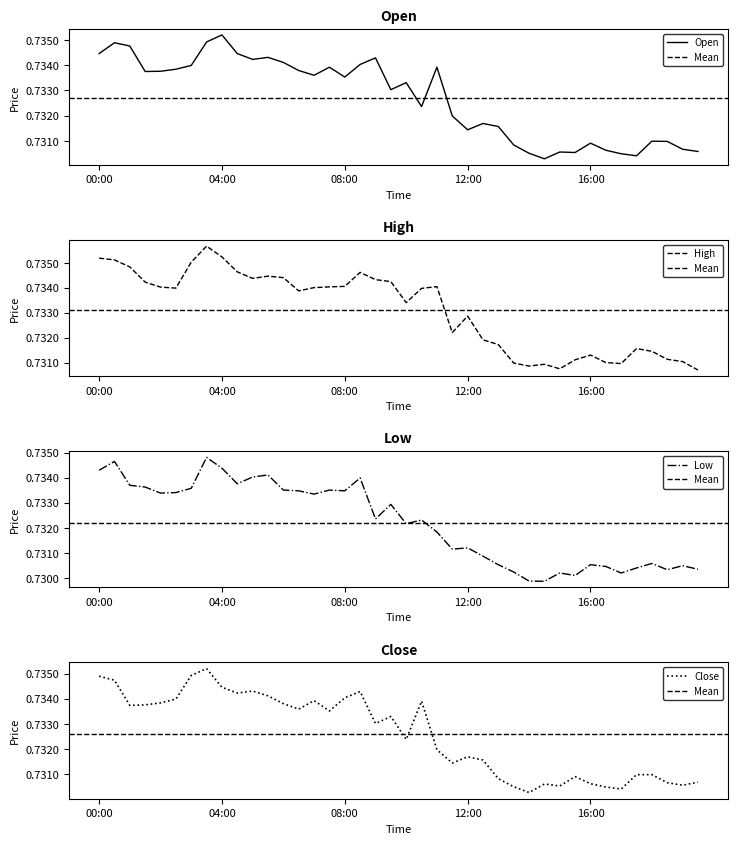

At which label does close reach its peak?

03:30